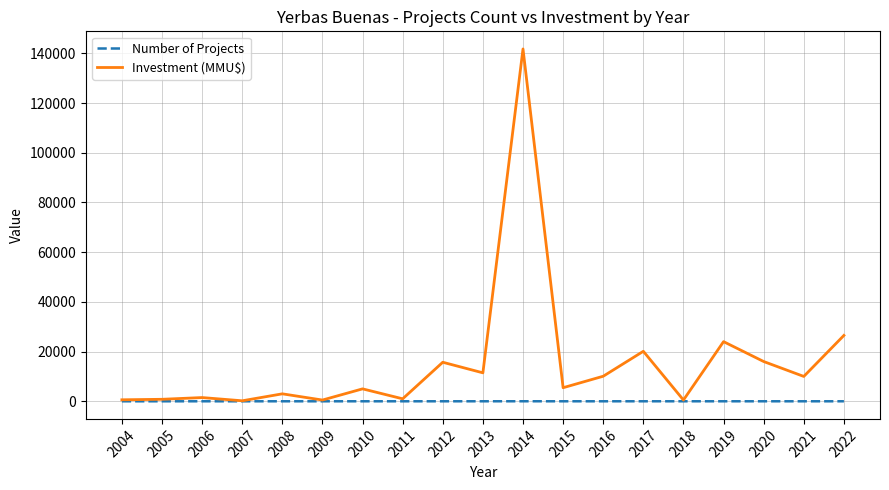

Is the value of Investment (MMU$) at 2013 greater than the value of Number of Projects at 2007?

Yes